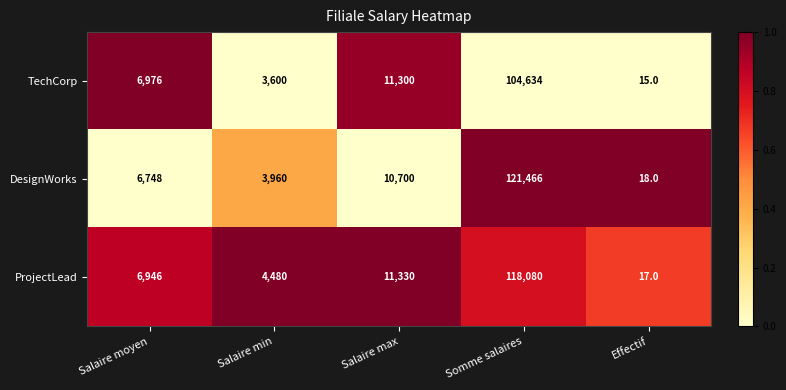

What is the smallest value displayed?

15